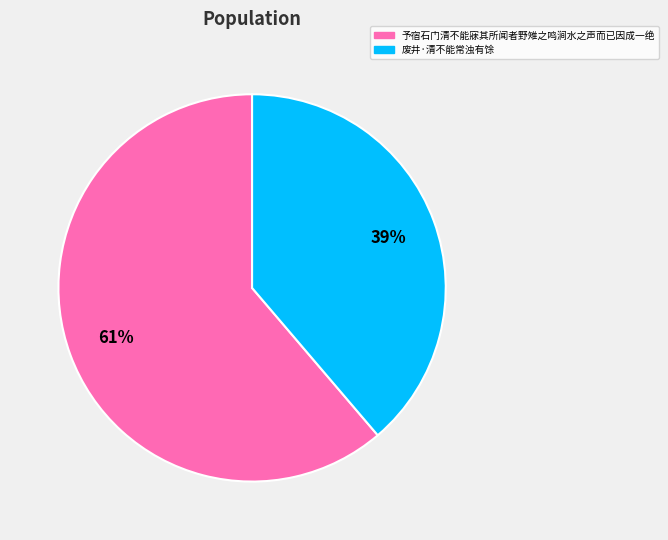

Is it true that 予宿石门清不能寐其所闻者野雉之鸣涧水之声而已因成一绝 is 48% of the pie?

False